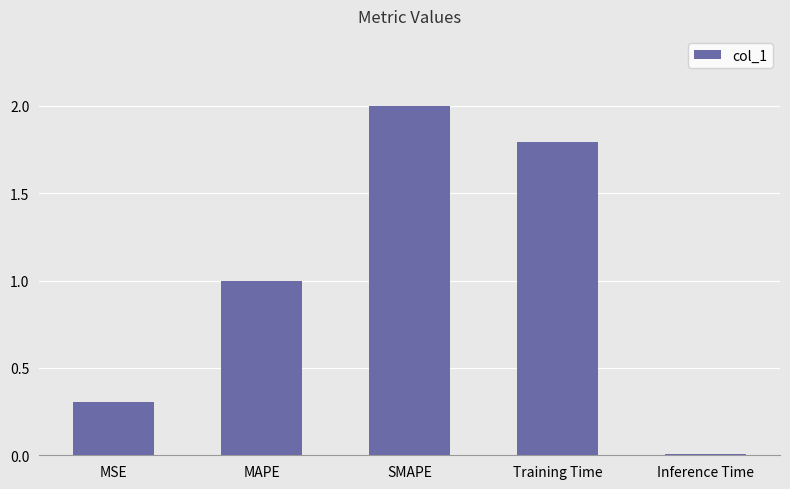

List the labels in order of value, largest first.

SMAPE, Training Time, MAPE, MSE, Inference Time